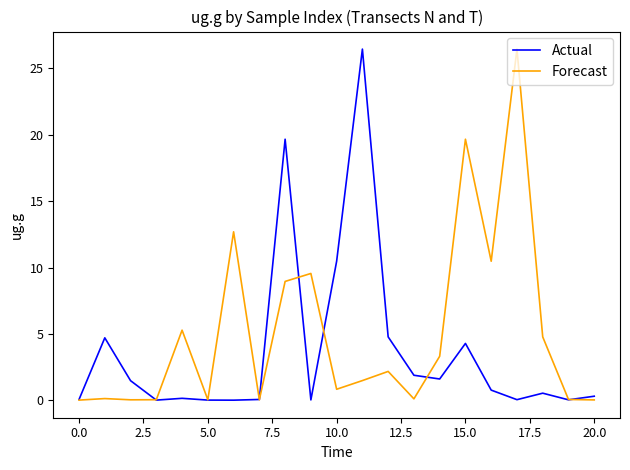

Rank the series by their average value, from lowest to highest.

Actual, Forecast